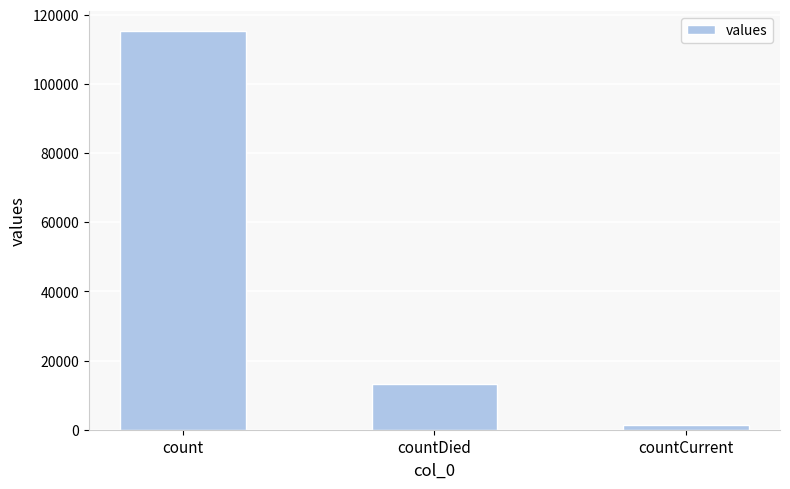

Does the chart contain any negative values?

No